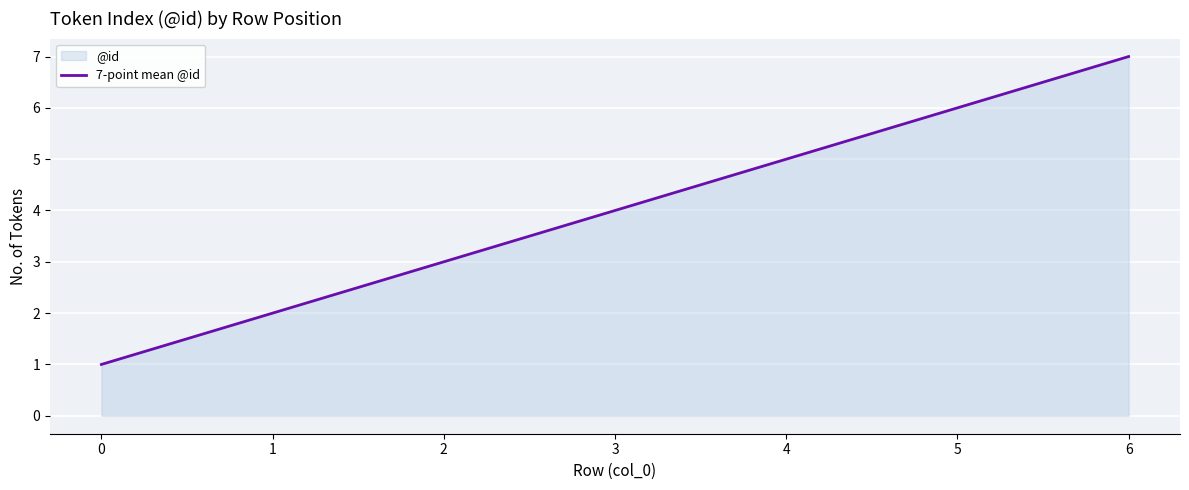

What is the value of the 4th point from the left?

4